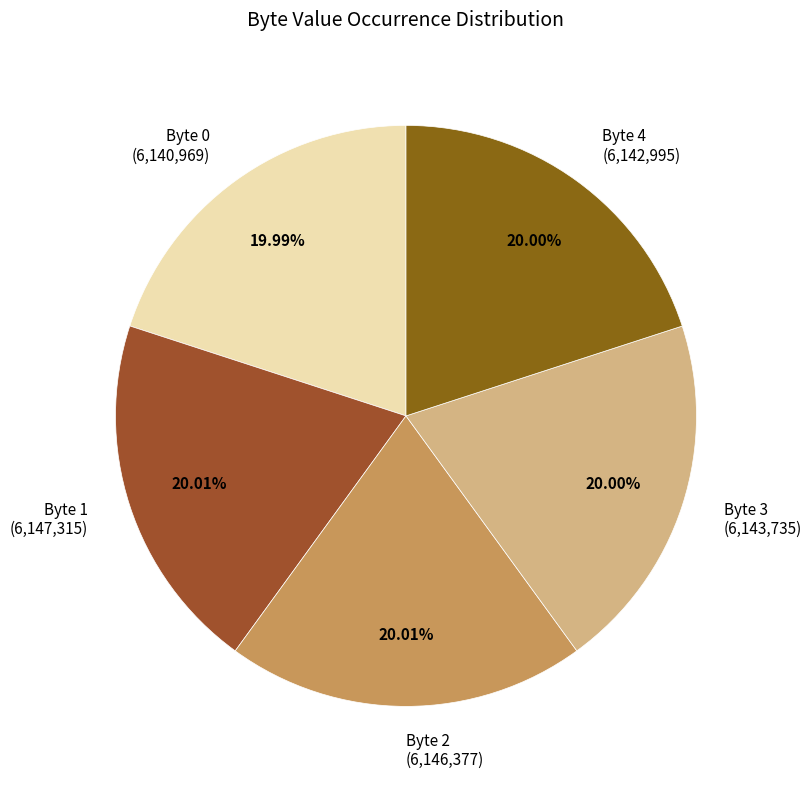

Combined, do Byte 1 (6,147,315) and Byte 4 (6,142,995) account for over 50%?

No